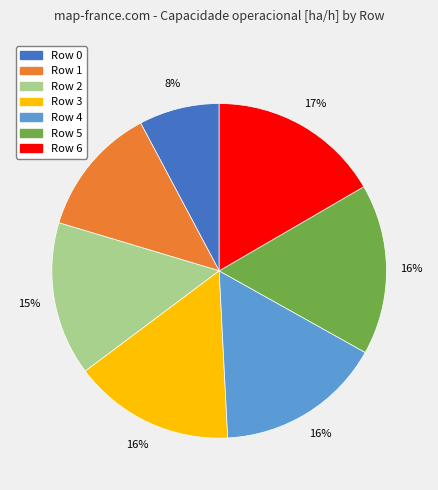

Does any single category account for the majority?

No